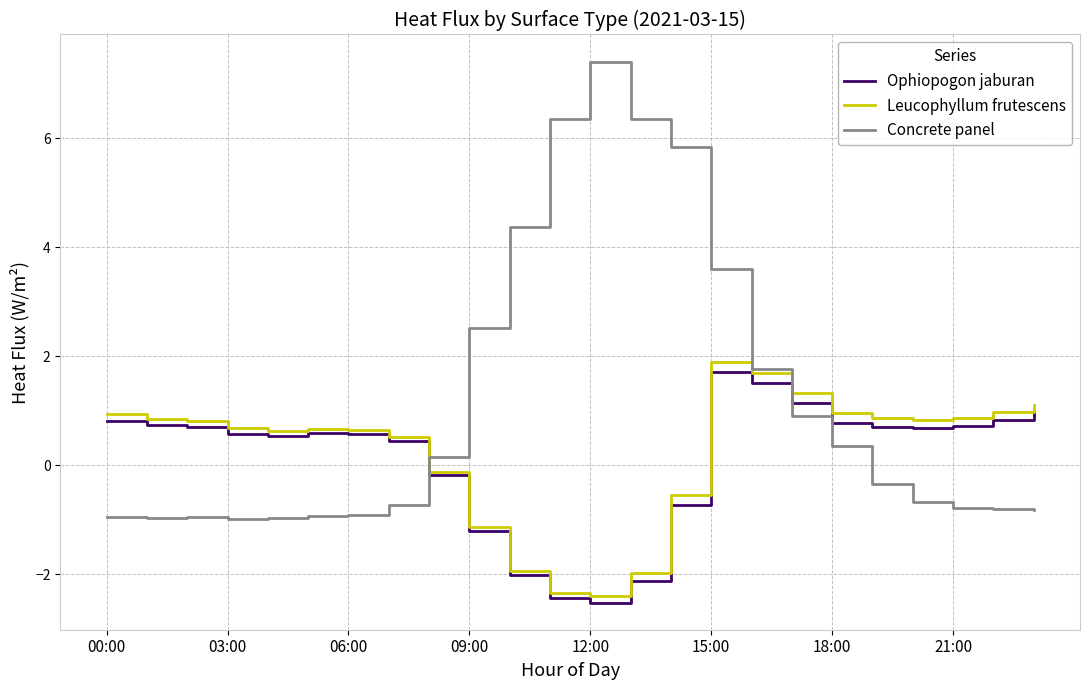

What is the average value of the Ophiopogon jaburan series?

0.1